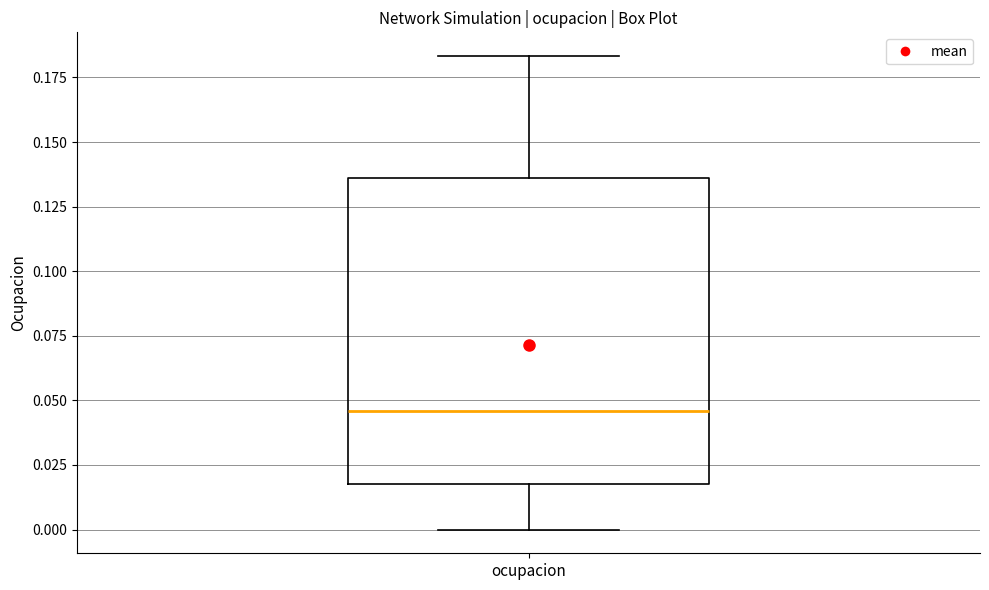

Transcribe this box plot: give where the median line is, the range the box spans, and where the two whiskers end, as read against the y-axis. The values are not printed on the chart, so give them approximately, as read against the axis.

median 0.045, box 0.020 to 0.135, whiskers 0.000 to 0.185